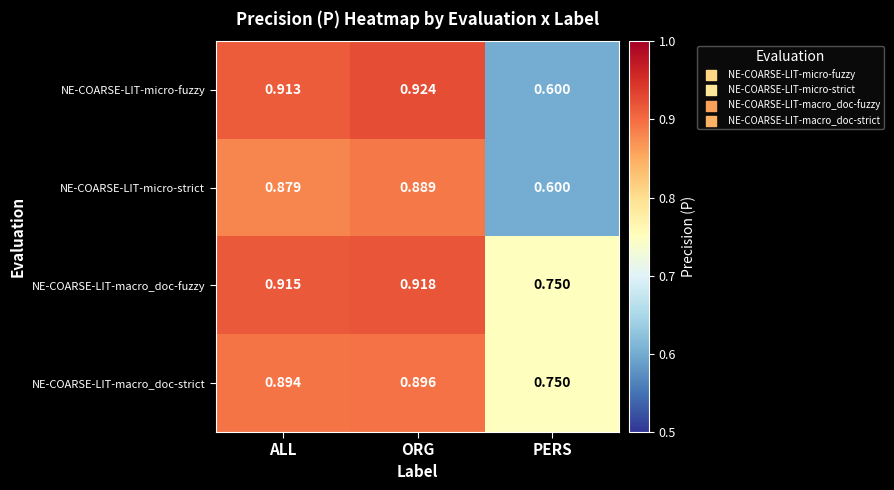

Is the value of NE-COARSE-LIT-micro-strict at ALL greater than the value of NE-COARSE-LIT-macro_doc-strict at ORG?

No